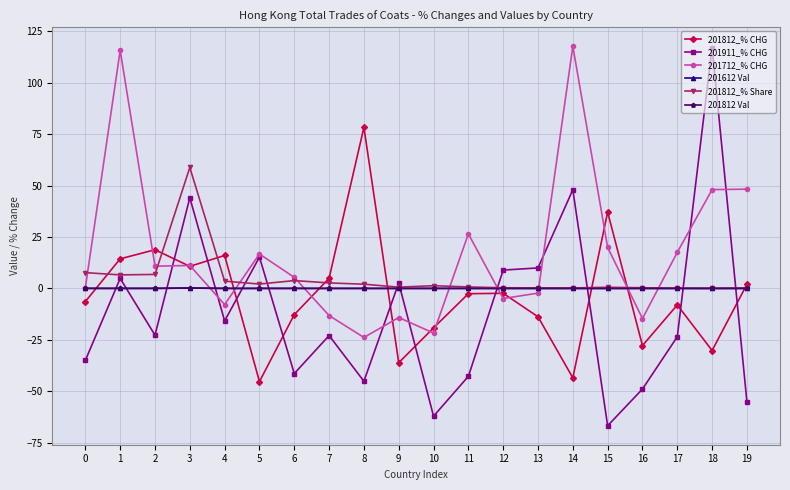

Which series changed the most between 7 and 11?

201712_% CHG